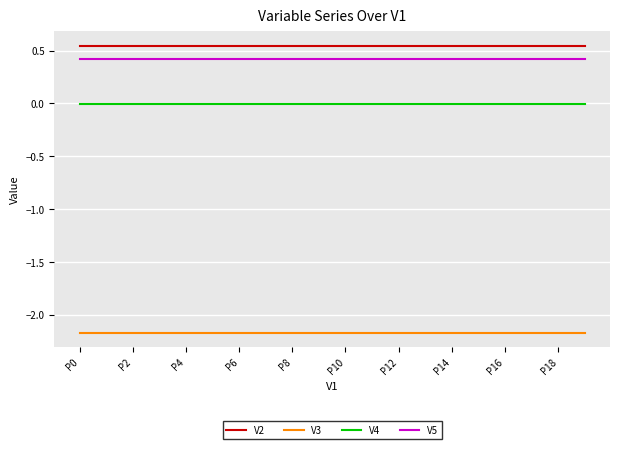

True or false: V5 and V3 cross at least once.

False